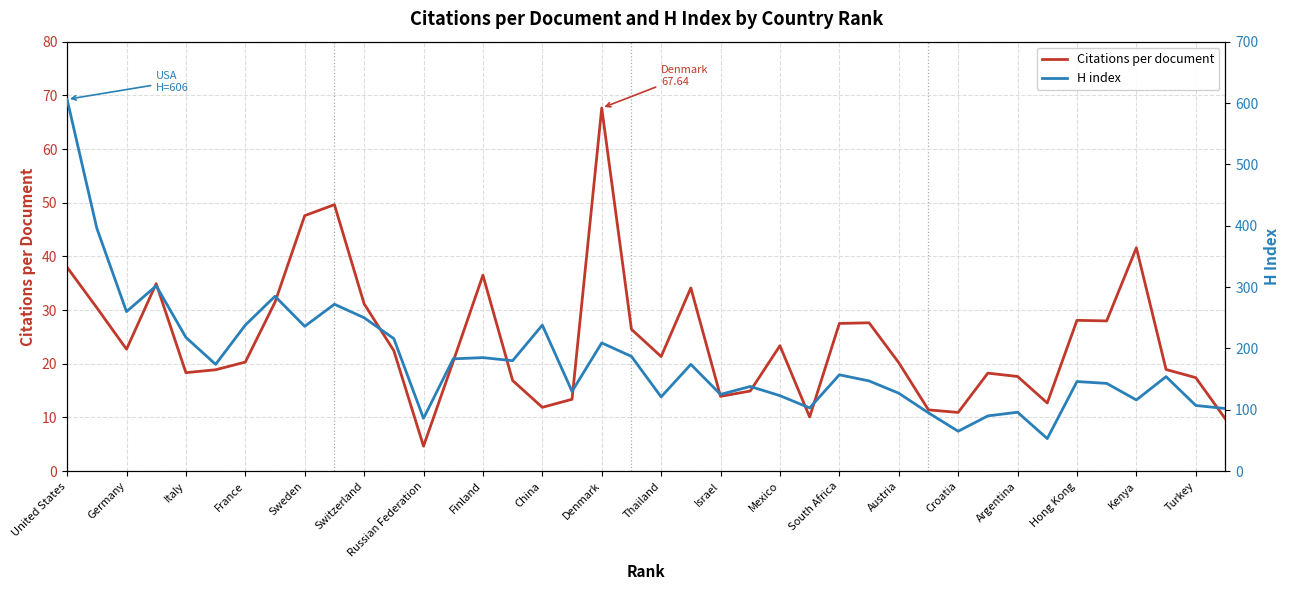

What is the approximate value of Citations per document at Thailand?

21.3